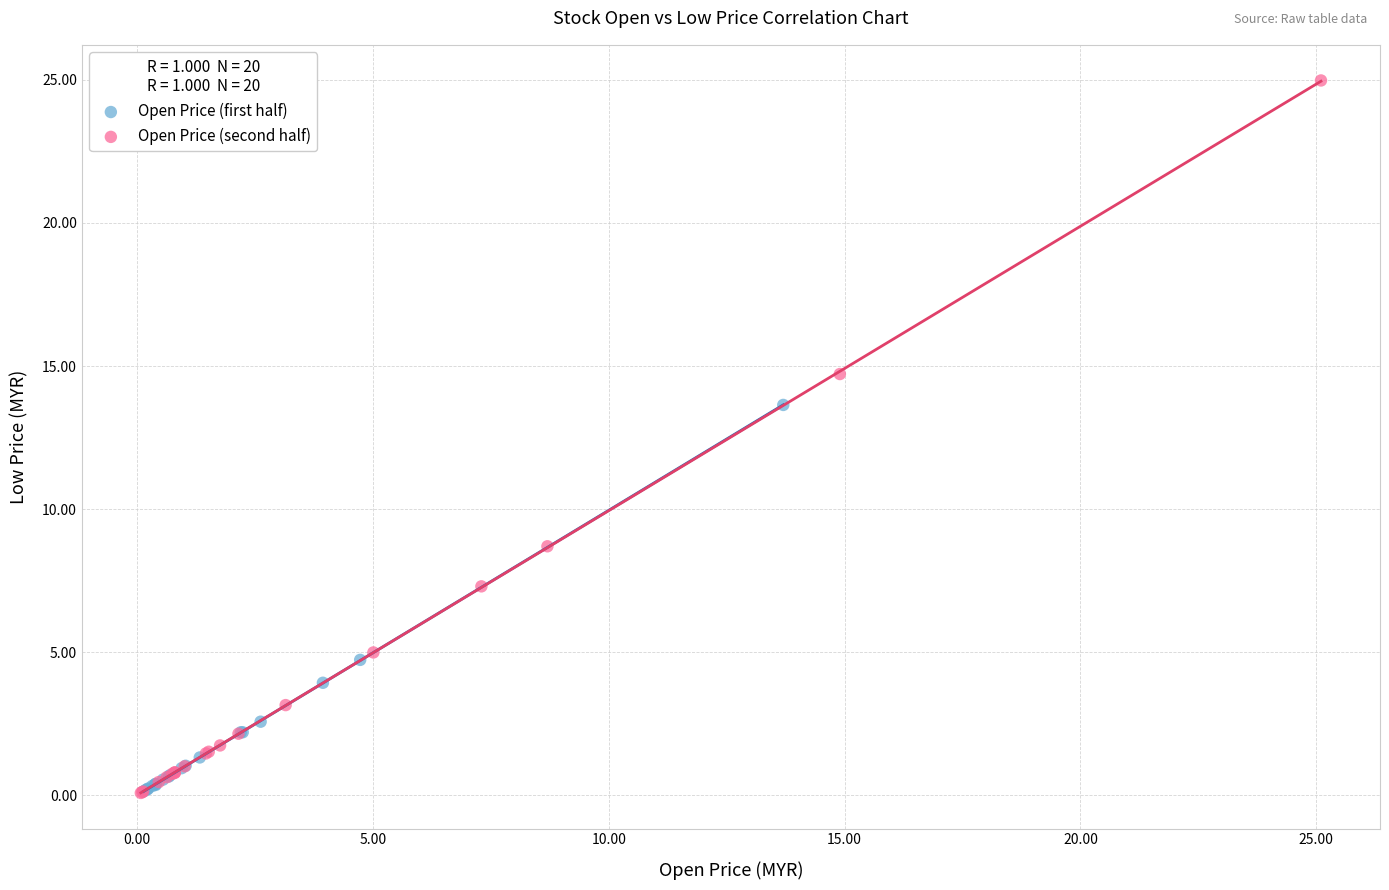

Which series contains the highest Y value?

Open Price (second half)